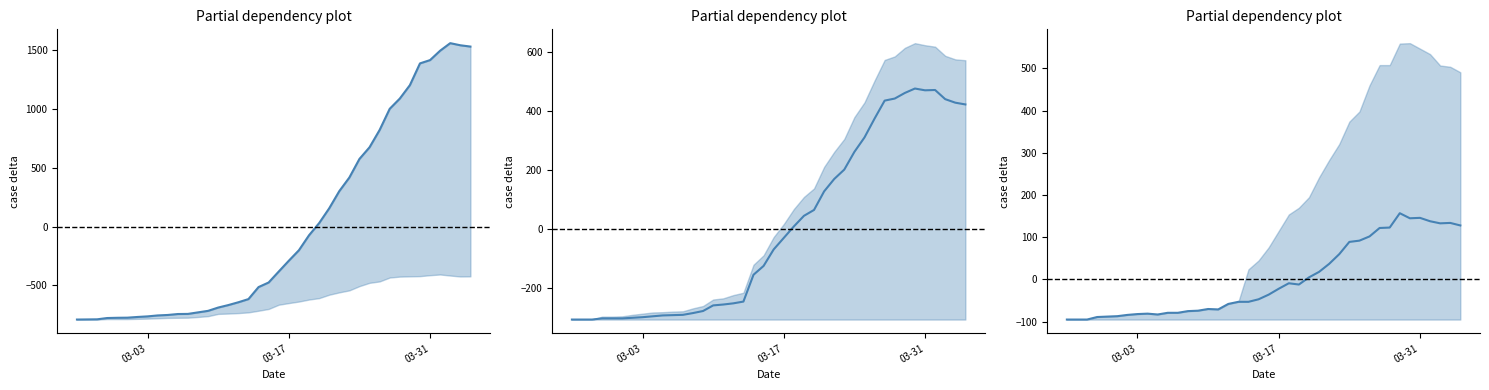

Is the value of TI at 39 greater than the value of VD at 14?

Yes